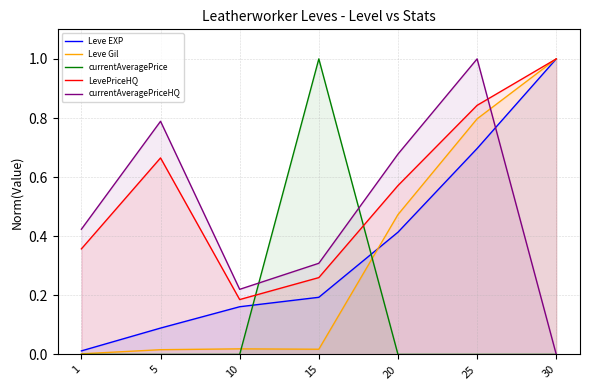

How many series are shown in this chart?

5